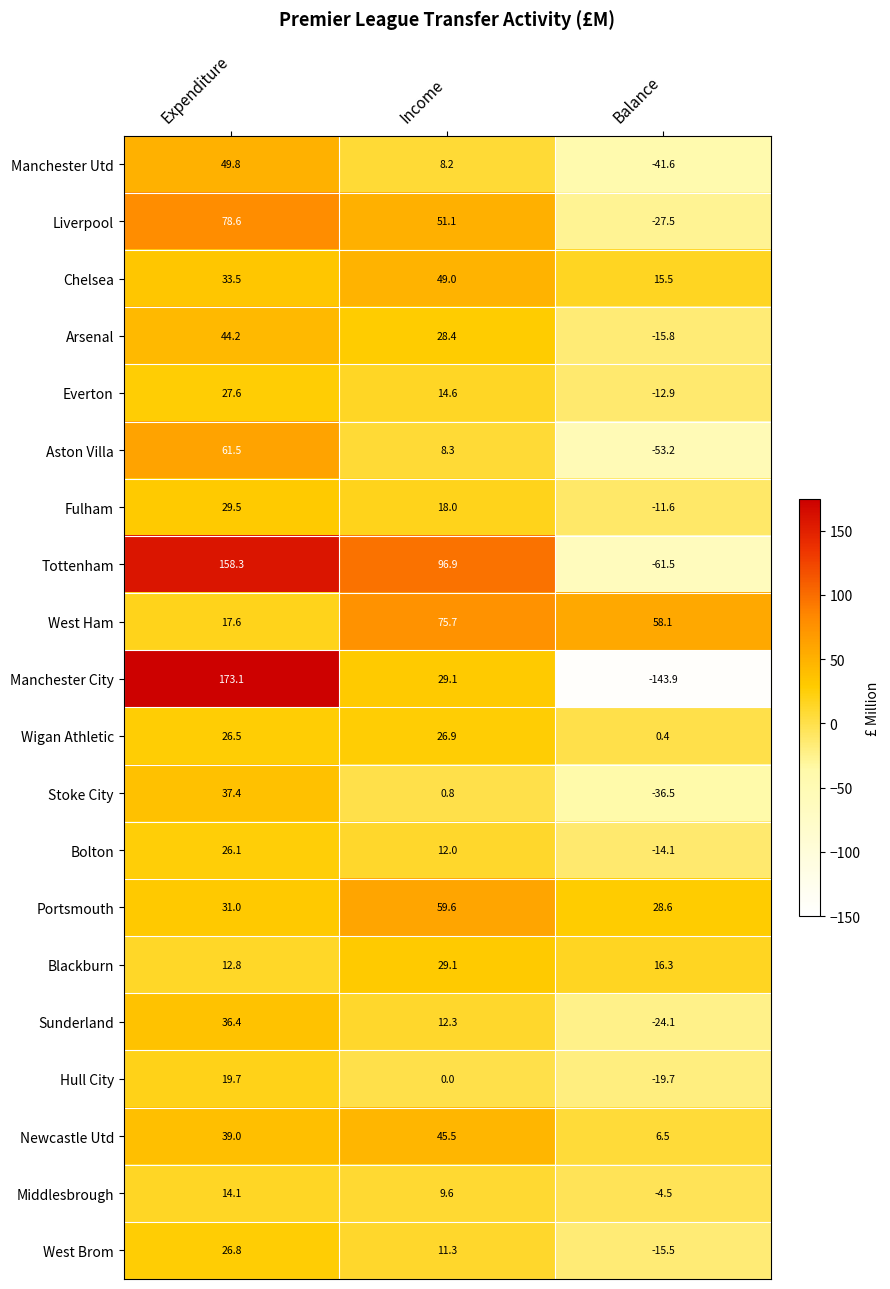

Which series has the largest total across all categories?

Tottenham